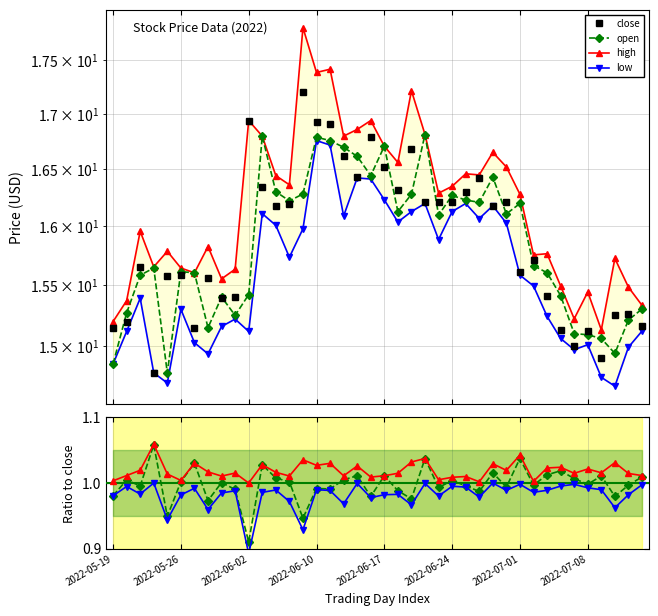

Reading left to right, what are all the values shown in this chart?

close: 2022-05-19=15.1	2022-05-20=15.2	2022-05-23=15.7	2022-05-24=14.8	2022-05-25=15.6	2022-05-26=15.6	2022-05-27=15.1	2022-05-30=15.6	2022-05-31=15.4	2022-06-01=15.4	2022-06-02=16.9	2022-06-06=16.3	2022-06-07=16.2	2022-06-08=16.2	2022-06-09=17.2	2022-06-10=16.9	2022-06-13=16.9	2022-06-14=16.6	2022-06-15=16.4	2022-06-16=16.8	2022-06-17=16.5	2022-06-20=16.3	2022-06-21=16.7	2022-06-22=16.2	2022-06-23=16.2	2022-06-24=16.2	2022-06-27=16.3	2022-06-28=16.4	2022-06-29=16.2	2022-06-30=16.2	2022-07-01=15.6	2022-07-04=15.7	2022-07-05=15.4	2022-07-06=15.1	2022-07-07=15.0	2022-07-08=15.1	2022-07-11=14.9	2022-07-12=15.2	2022-07-13=15.3	2022-07-14=15.2
open: 2022-05-19=14.9	2022-05-20=15.3	2022-05-23=15.6	2022-05-24=15.6	2022-05-25=14.8	2022-05-26=15.6	2022-05-27=15.6	2022-05-30=15.1	2022-05-31=15.4	2022-06-01=15.2	2022-06-02=15.4	2022-06-06=16.8	2022-06-07=16.3	2022-06-08=16.2	2022-06-09=16.3	2022-06-10=16.8	2022-06-13=16.8	2022-06-14=16.7	2022-06-15=16.6	2022-06-16=16.4	2022-06-17=16.7	2022-06-20=16.1	2022-06-21=16.3	2022-06-22=16.8	2022-06-23=16.1	2022-06-24=16.3	2022-06-27=16.2	2022-06-28=16.2	2022-06-29=16.4	2022-06-30=16.1	2022-07-01=16.2	2022-07-04=15.7	2022-07-05=15.6	2022-07-06=15.4	2022-07-07=15.1	2022-07-08=15.1	2022-07-11=15.1	2022-07-12=14.9	2022-07-13=15.2	2022-07-14=15.3
high: 2022-05-19=15.2	2022-05-20=15.4	2022-05-23=16.0	2022-05-24=15.7	2022-05-25=15.8	2022-05-26=15.6	2022-05-27=15.6	2022-05-30=15.8	2022-05-31=15.5	2022-06-01=15.6	2022-06-02=16.9	2022-06-06=16.8	2022-06-07=16.4	2022-06-08=16.4	2022-06-09=17.8	2022-06-10=17.4	2022-06-13=17.4	2022-06-14=16.8	2022-06-15=16.9	2022-06-16=16.9	2022-06-17=16.7	2022-06-20=16.6	2022-06-21=17.2	2022-06-22=16.8	2022-06-23=16.3	2022-06-24=16.3	2022-06-27=16.5	2022-06-28=16.4	2022-06-29=16.6	2022-06-30=16.5	2022-07-01=16.3	2022-07-04=15.8	2022-07-05=15.8	2022-07-06=15.5	2022-07-07=15.2	2022-07-08=15.4	2022-07-11=15.1	2022-07-12=15.7	2022-07-13=15.5	2022-07-14=15.3
low: 2022-05-19=14.9	2022-05-20=15.1	2022-05-23=15.4	2022-05-24=14.8	2022-05-25=14.7	2022-05-26=15.3	2022-05-27=15.0	2022-05-30=14.9	2022-05-31=15.2	2022-06-01=15.2	2022-06-02=15.1	2022-06-06=16.1	2022-06-07=16.0	2022-06-08=15.7	2022-06-09=16.0	2022-06-10=16.8	2022-06-13=16.7	2022-06-14=16.1	2022-06-15=16.4	2022-06-16=16.4	2022-06-17=16.2	2022-06-20=16.0	2022-06-21=16.1	2022-06-22=16.2	2022-06-23=15.9	2022-06-24=16.1	2022-06-27=16.2	2022-06-28=16.1	2022-06-29=16.2	2022-06-30=16.0	2022-07-01=15.6	2022-07-04=15.5	2022-07-05=15.2	2022-07-06=15.1	2022-07-07=15.0	2022-07-08=15.0	2022-07-11=14.7	2022-07-12=14.7	2022-07-13=15.0	2022-07-14=15.1